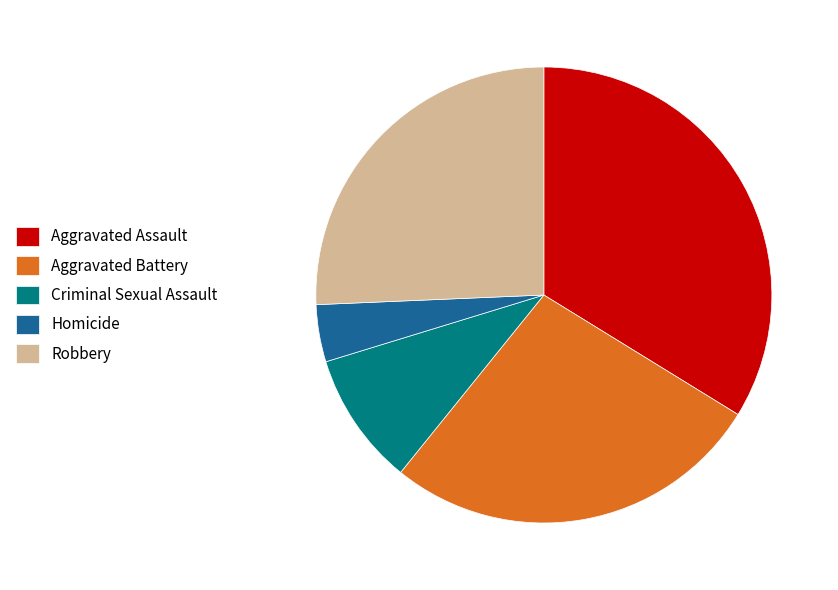

Approximately how many times larger is the value at Aggravated Battery compared to Criminal Sexual Assault?

2.9